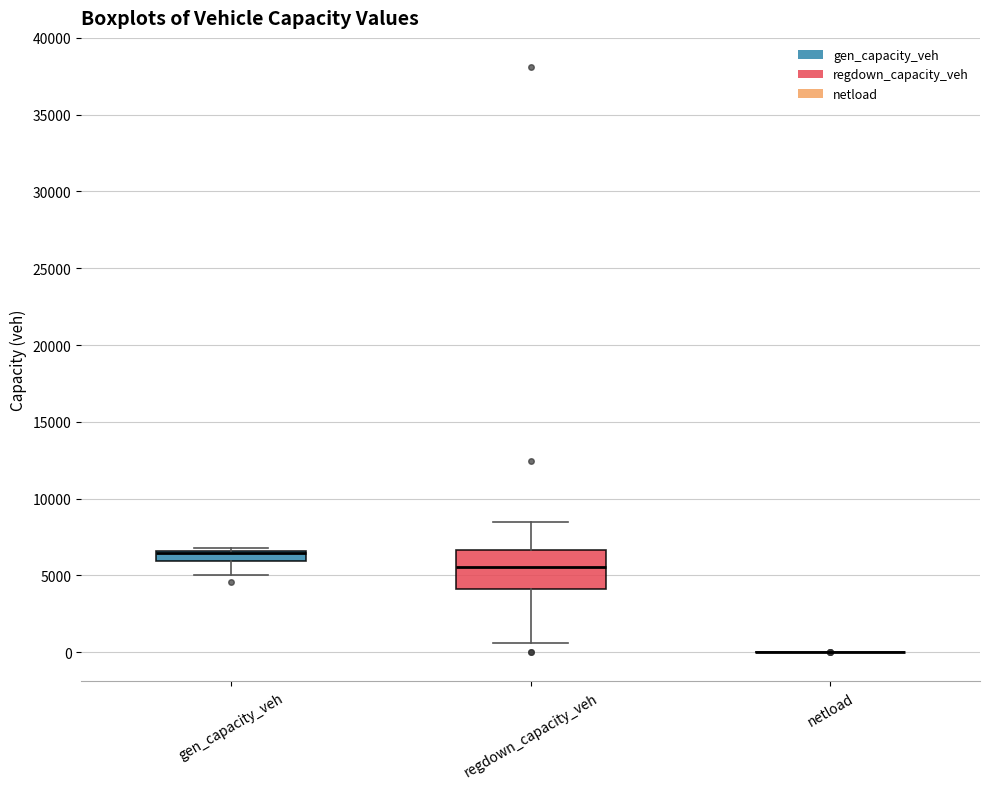

Where does the lower whisker of the box for gen_capacity_veh end on the y-axis? The values are not printed on the chart, so give them approximately, as read against the axis.

5000